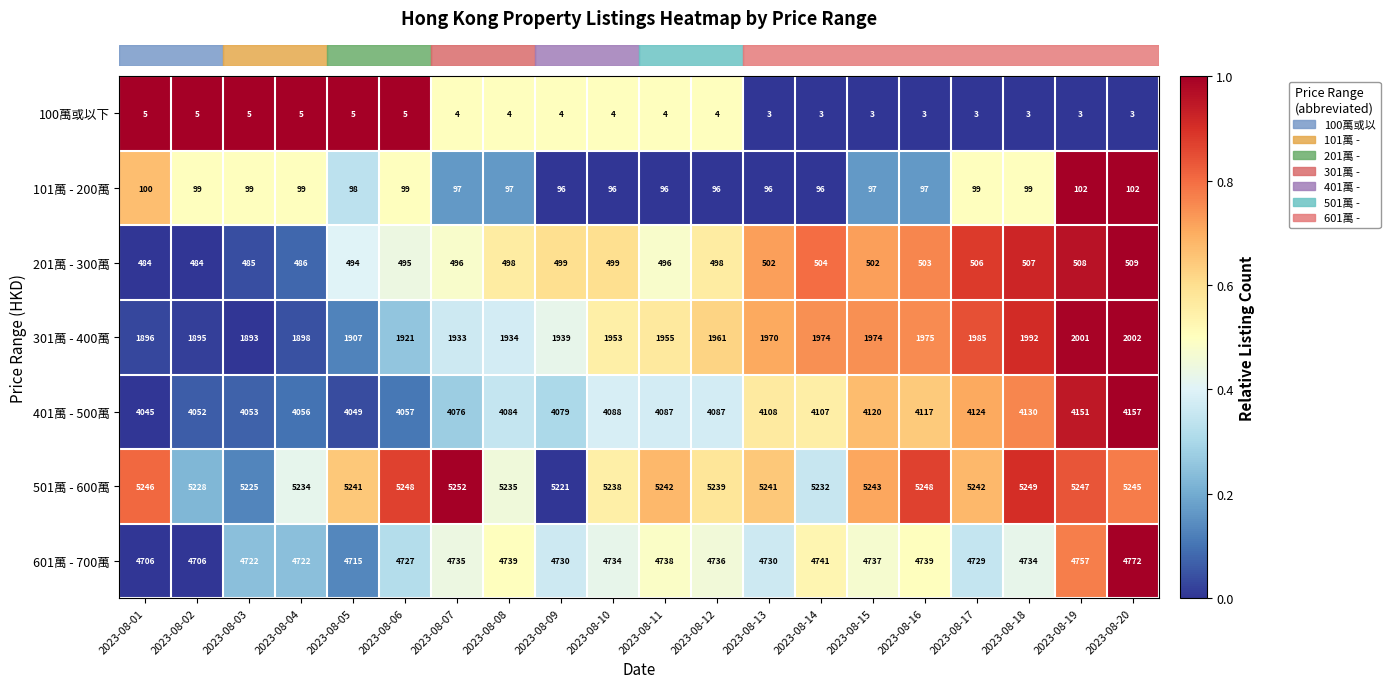

The 501萬 - 600萬 series shows 2115 at 2023-08-17. True or false?

False